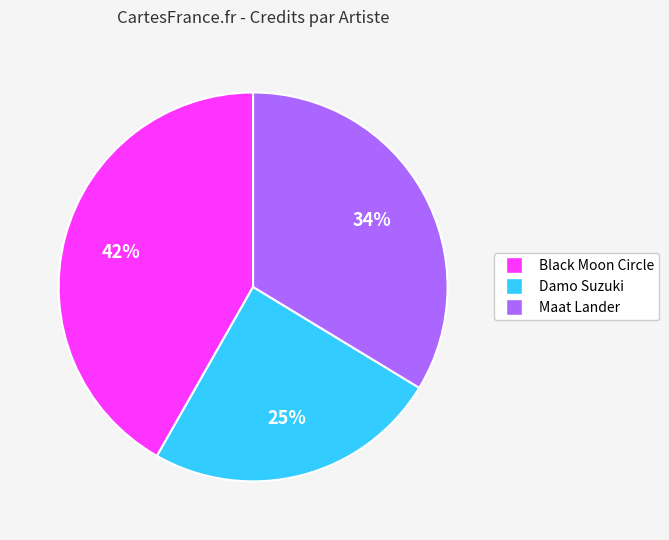

What percentage is the Damo Suzuki slice, to the nearest percent?

25%